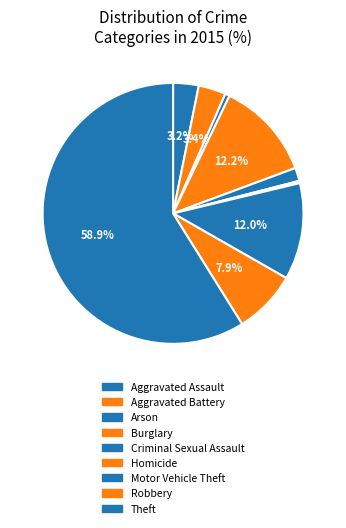

To the nearest percent, what percentage of the pie is Arson?

1%